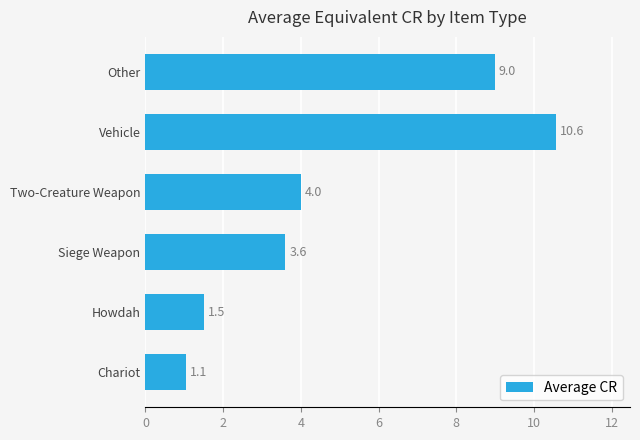

Is it true that the value at Two-Creature Weapon is 4.0?

True